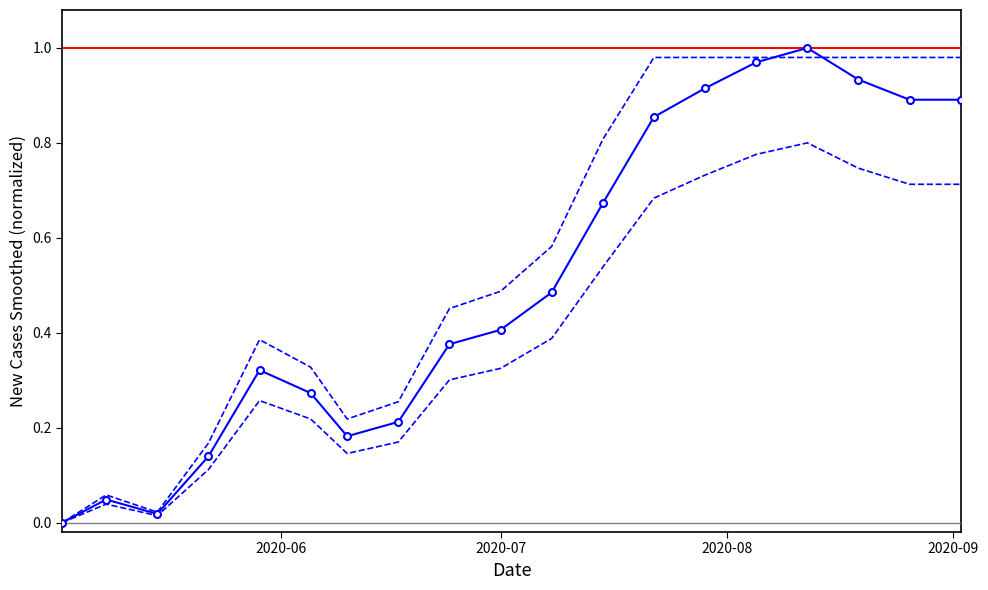

Is it true that the value at 4 is 0.5?

False